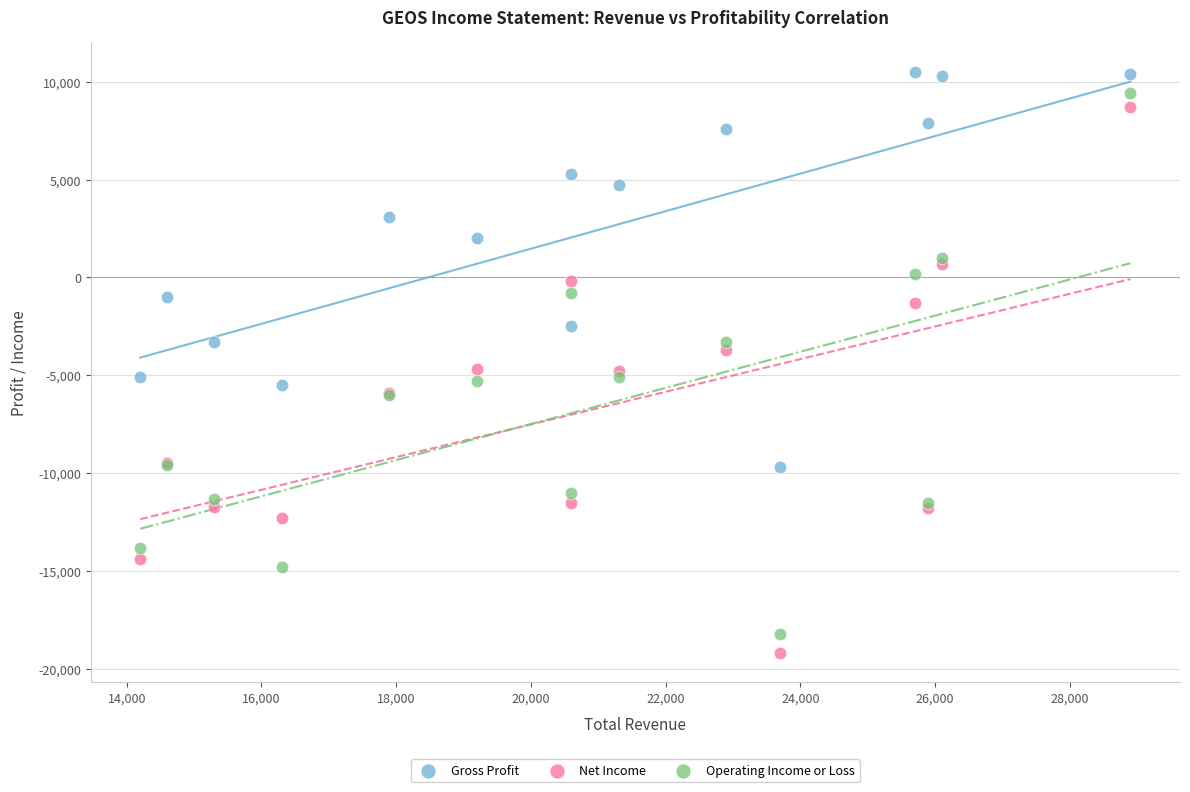

What is the X range (max minus min) for the scatter plot?

14700